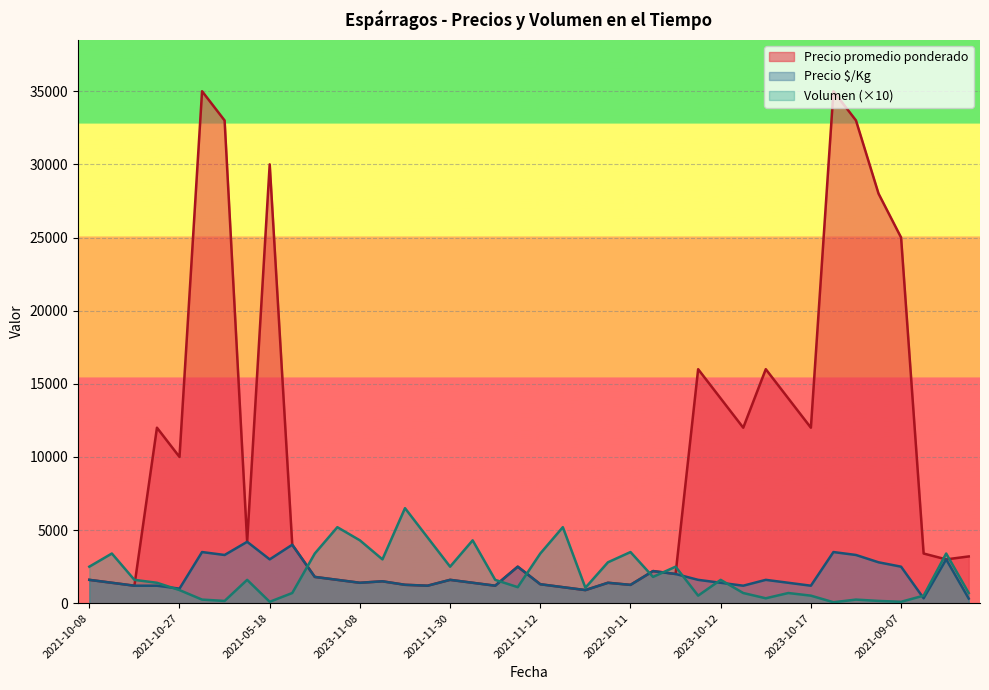

Reading left to right, extract all data points from this chart.

Precio promedio ponderado: 1600	1400	1200	12000	10000	35000	33000	4200	30000	4000	1800	1600	1400	1500	1262	1200	1600	1400	1200	2500	1300	1100	900	1400	1257	2200	2000	16000	14000	12000	16000	14000	12000	35000	33000	28000	25000	3400	3000	3200
Precio $/Kg: 1600	1400	1200	1200	1000	3500	3300	4200	3000	4000	1800	1600	1400	1500	1262	1200	1600	1400	1200	2500	1300	1100	900	1400	1257	2200	2000	1600	1400	1200	1600	1400	1200	3500	3300	2800	2500	340	3000	320
Volumen: 2500	3400	1600	1400	900	250	160	1600	100	700	3400	5200	4300	3000	6500	4500	2500	4300	1600	1100	3400	5200	1060	2800	3500	1800	2500	520	1600	700	340	700	520	70	250	160	100	520	3400	700